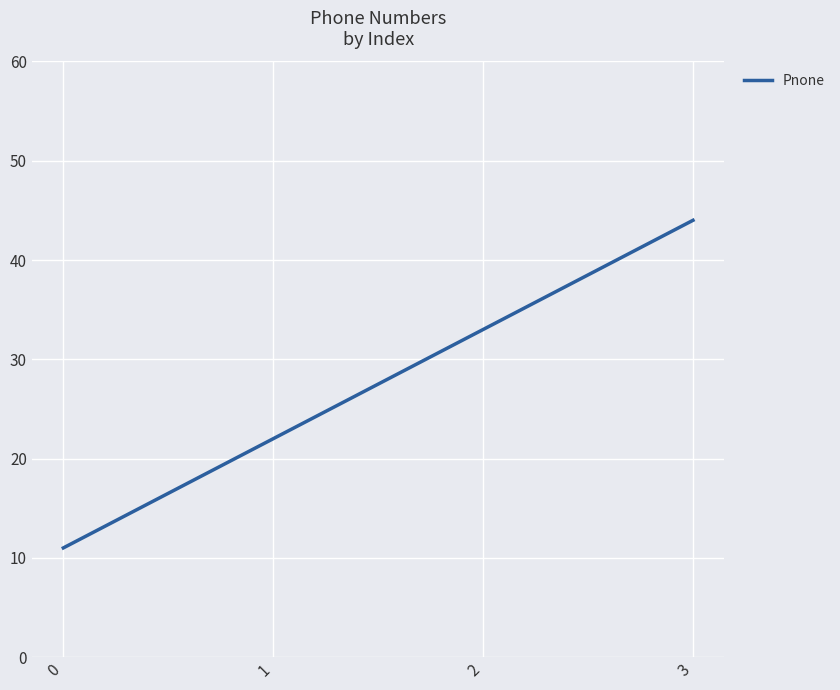

What is the greatest value displayed?

44